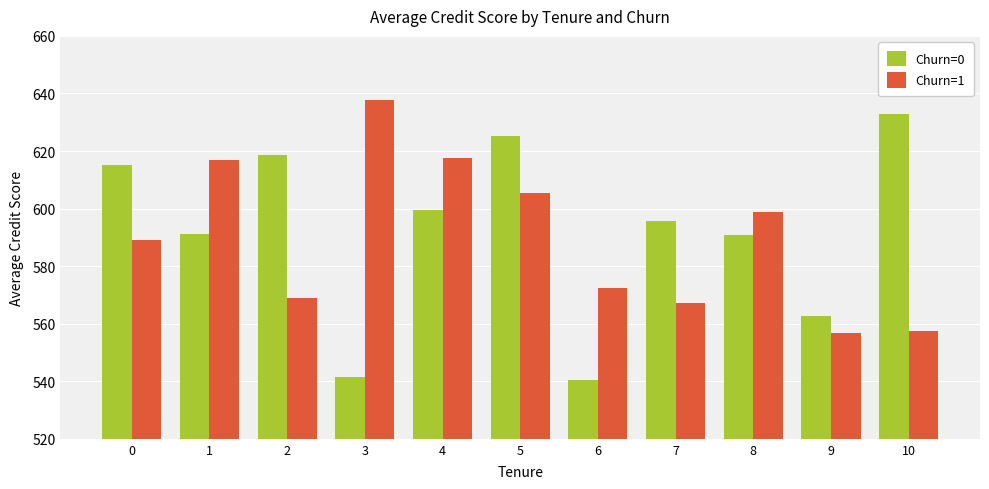

What is the total value across all series at 2?

1187.5